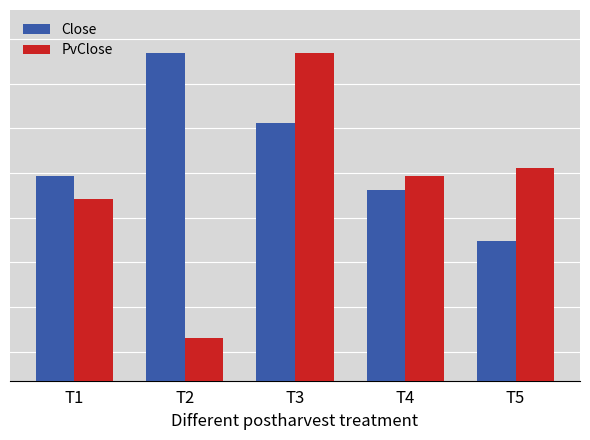

What are all the series names shown in the legend?

Close, PvClose